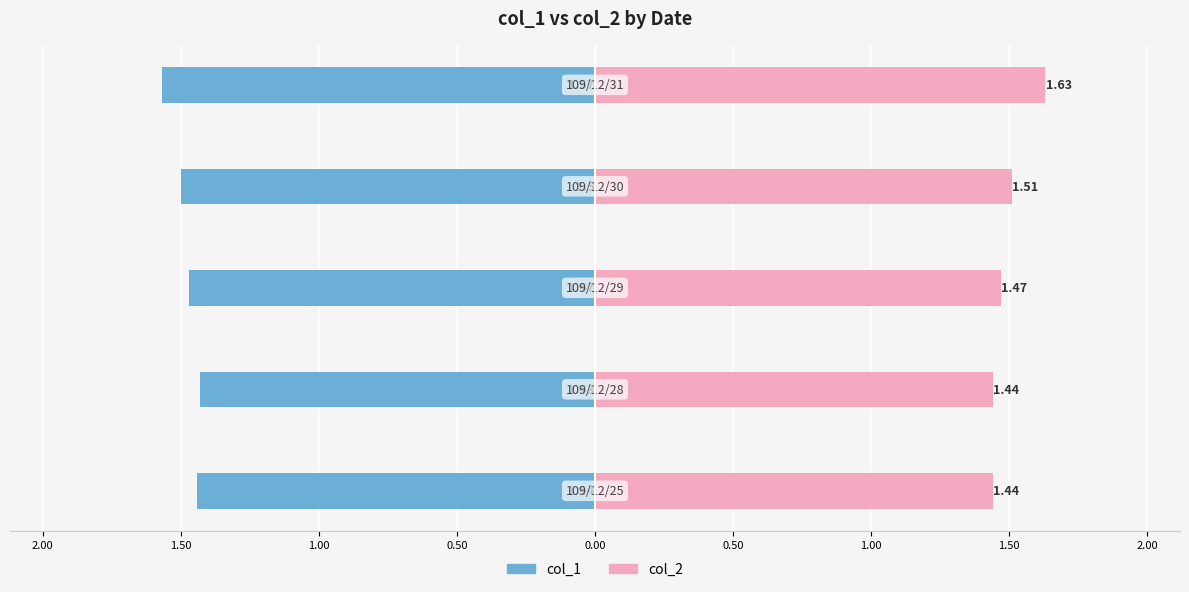

Which series has the widest spread of values?

col_2